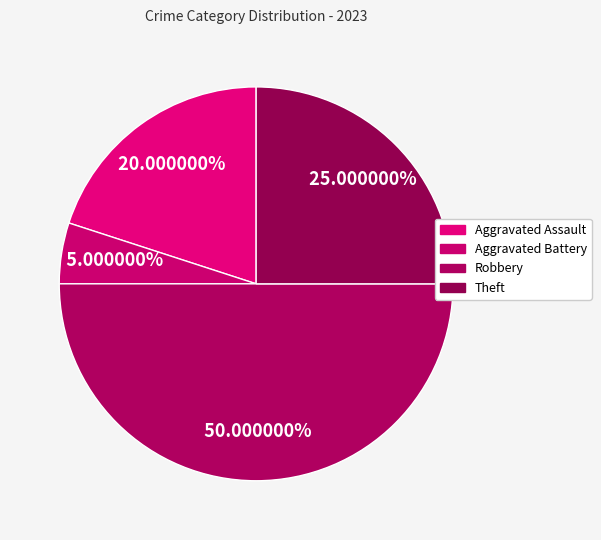

To the nearest percent, what portion does Robbery represent?

50%